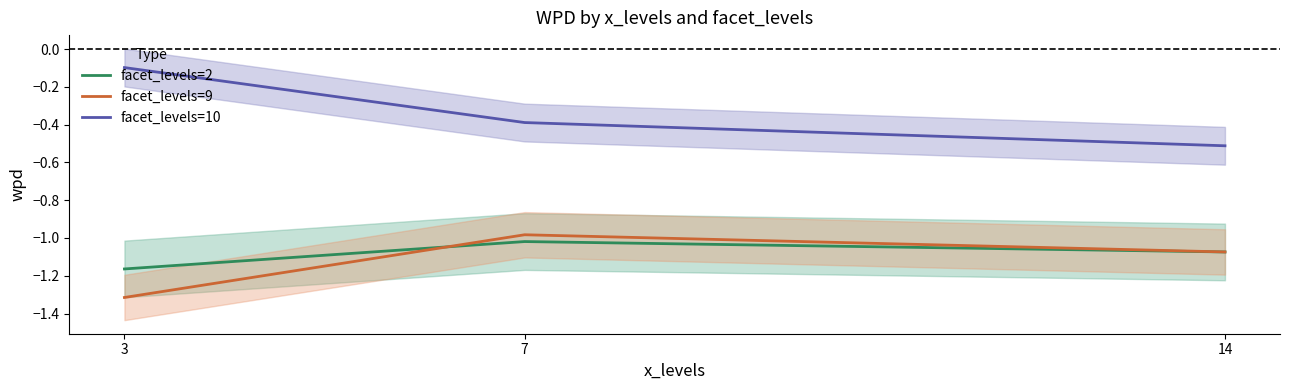

How many data points does each series have?

3